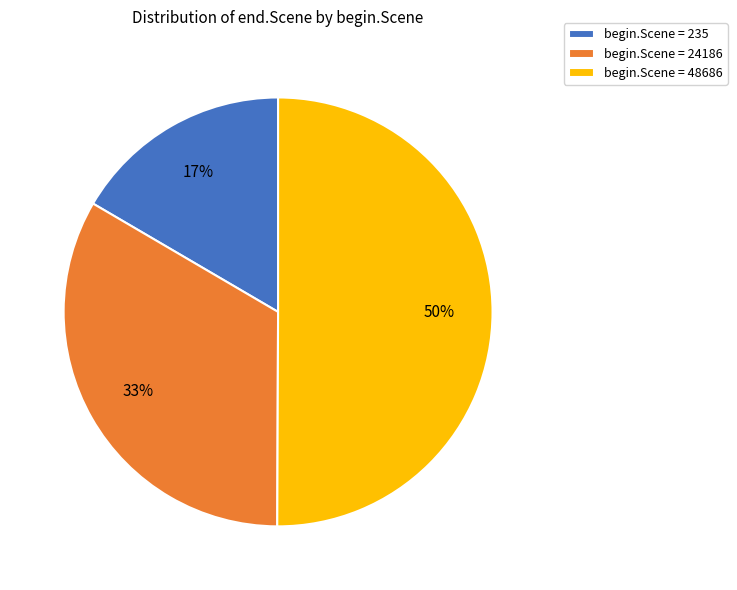

Combined, do begin.Scene = 48686 and begin.Scene = 235 account for over 50%?

Yes